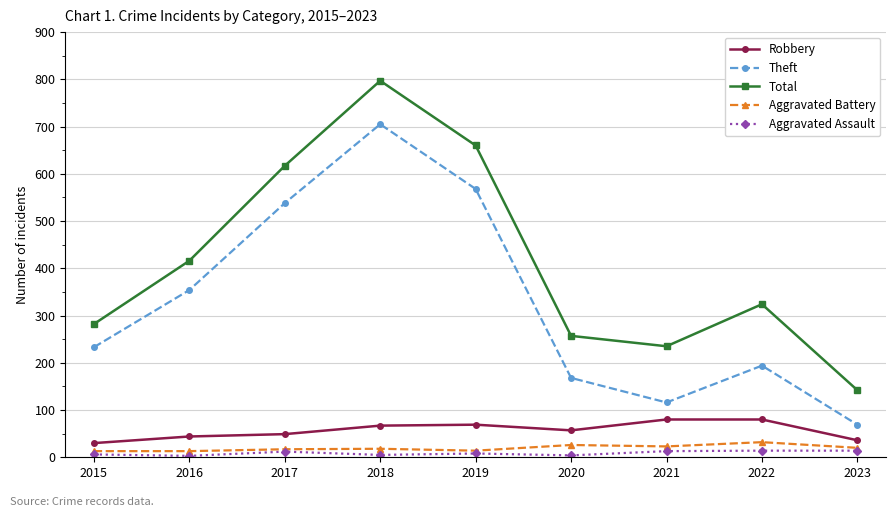

What is the difference between the maximum and minimum values in the Total series?

655